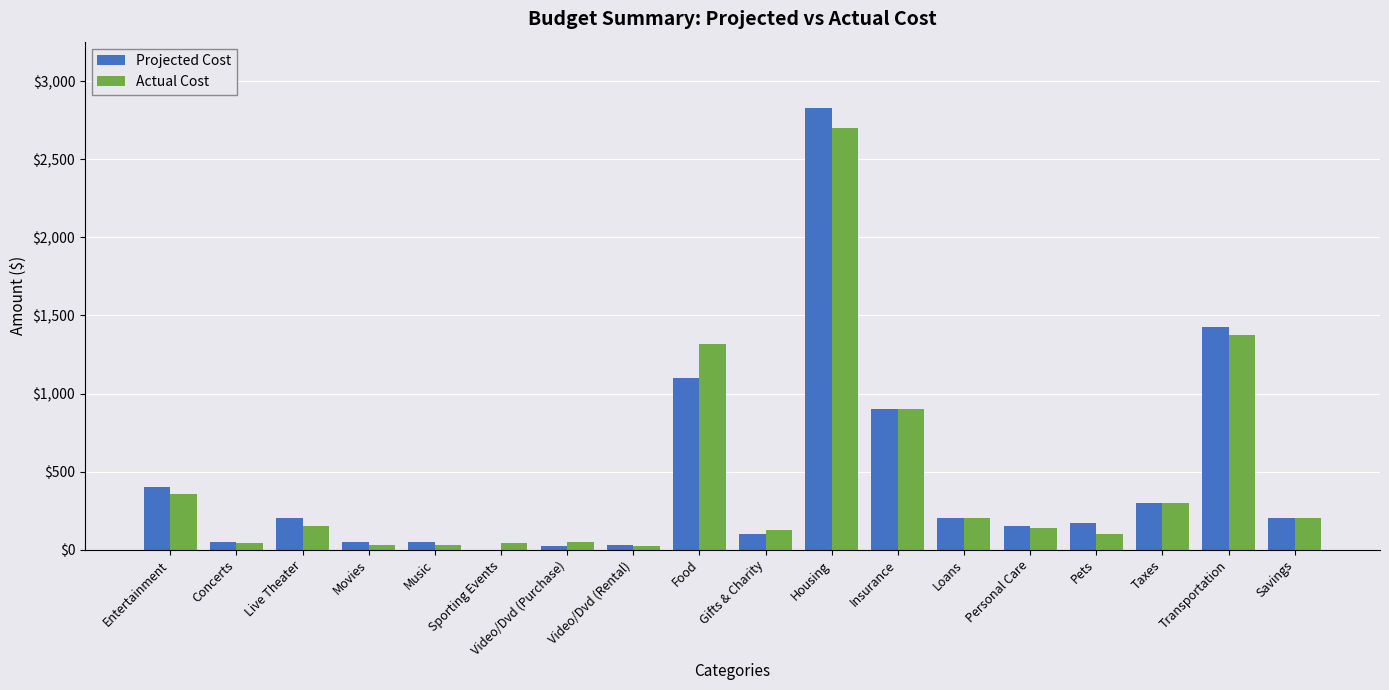

Is the value of Actual Cost at Pets greater than the value of Projected Cost at Loans?

No